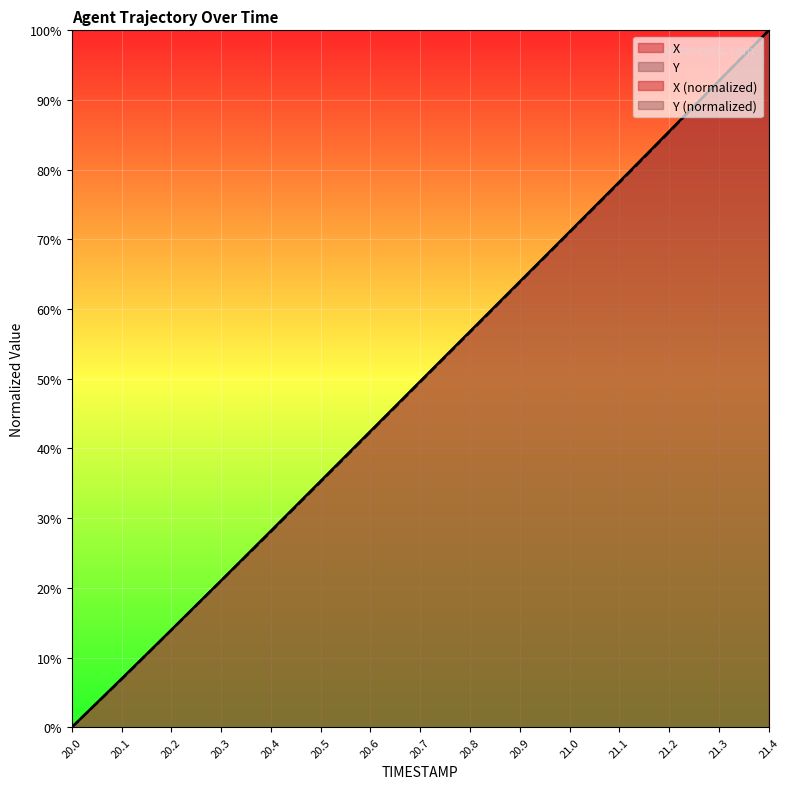

Where do X and Y first cross each other?

21.2 and 21.3